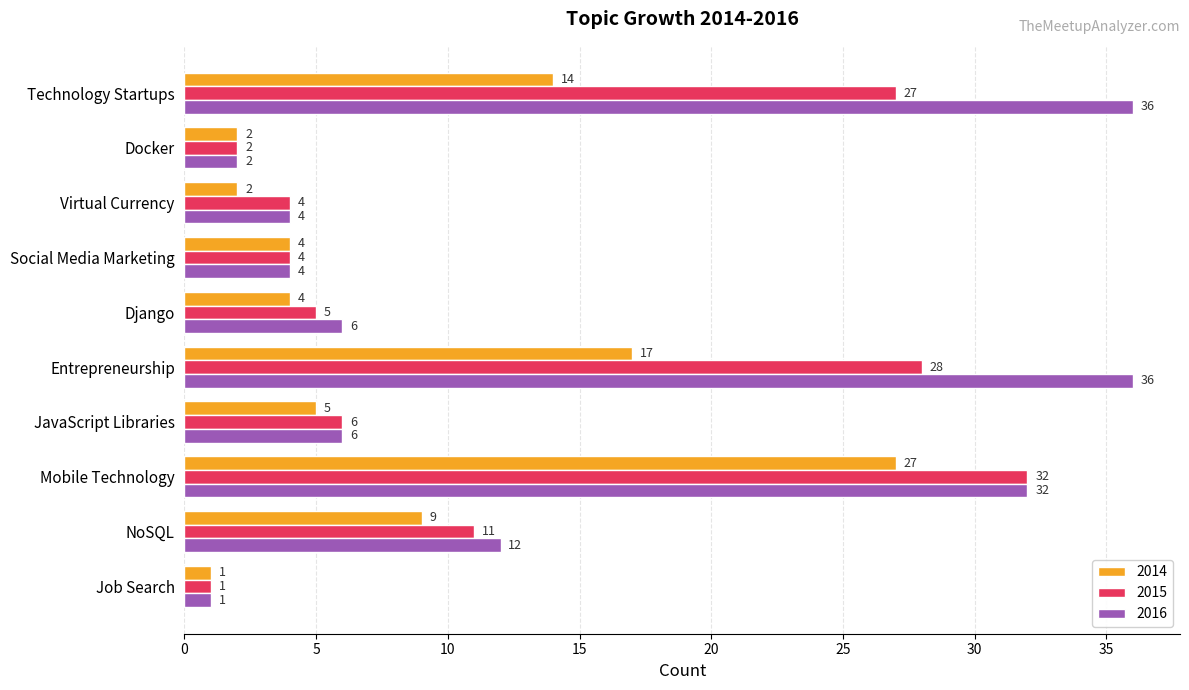

At how many categories does at least one series exceed 28?

3